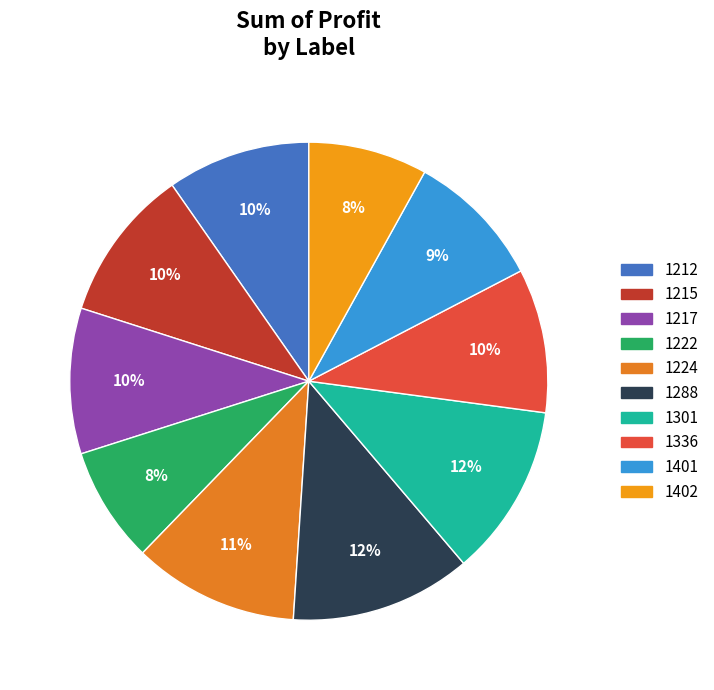

Does 1288 account for over 50% of the chart?

No